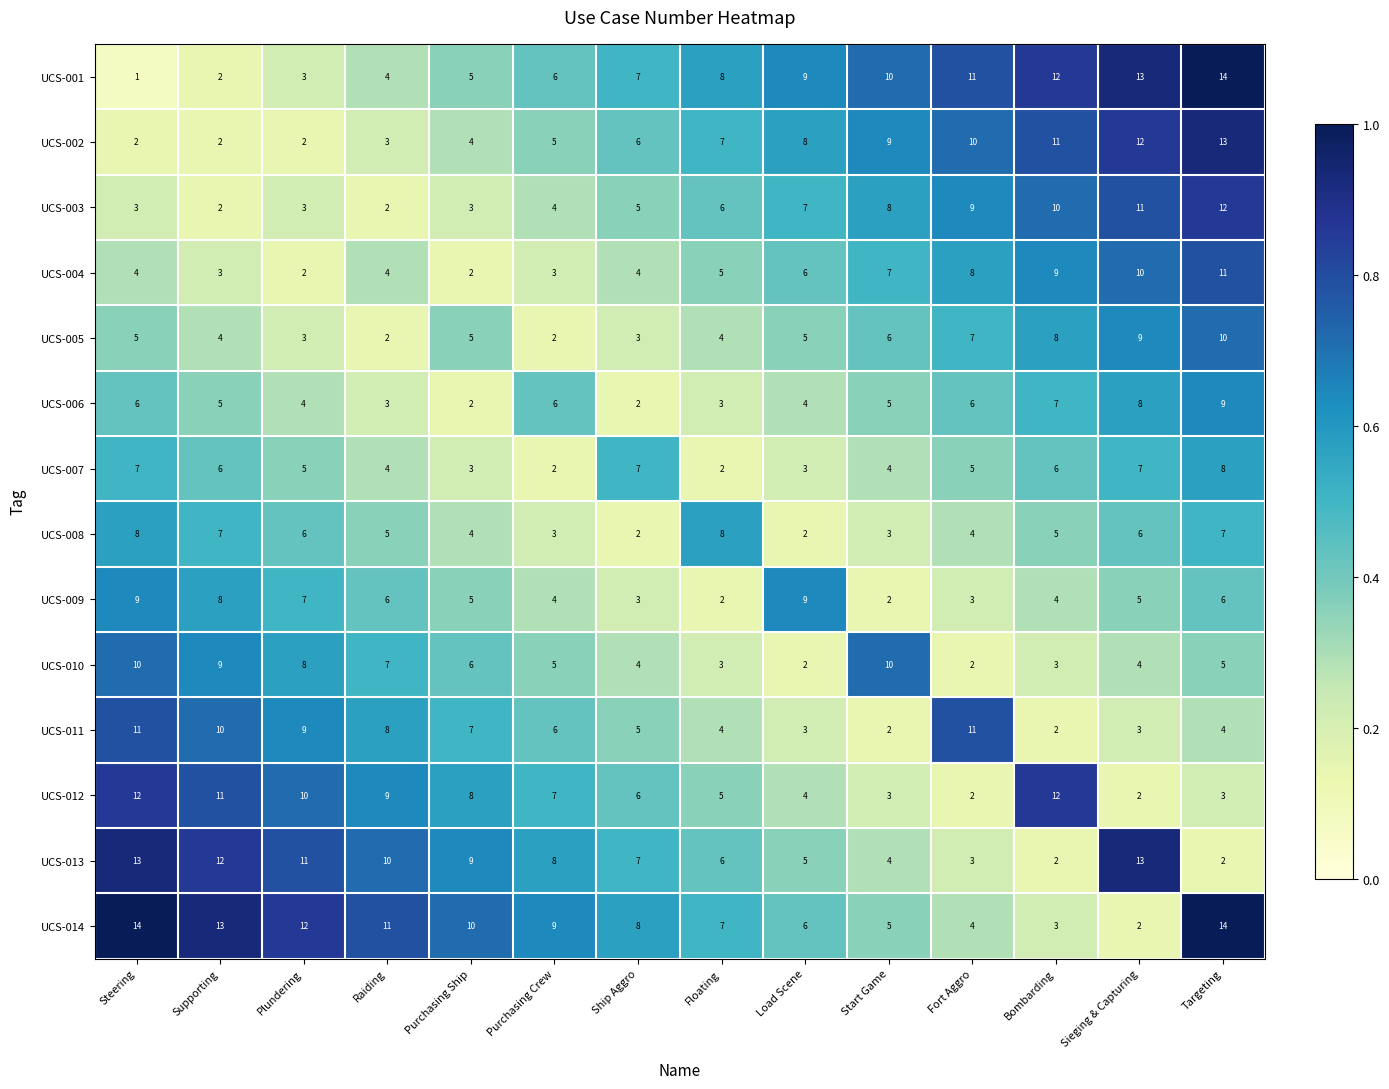

What is the sum of the UCS-010 values at Steering and Plundering?

18